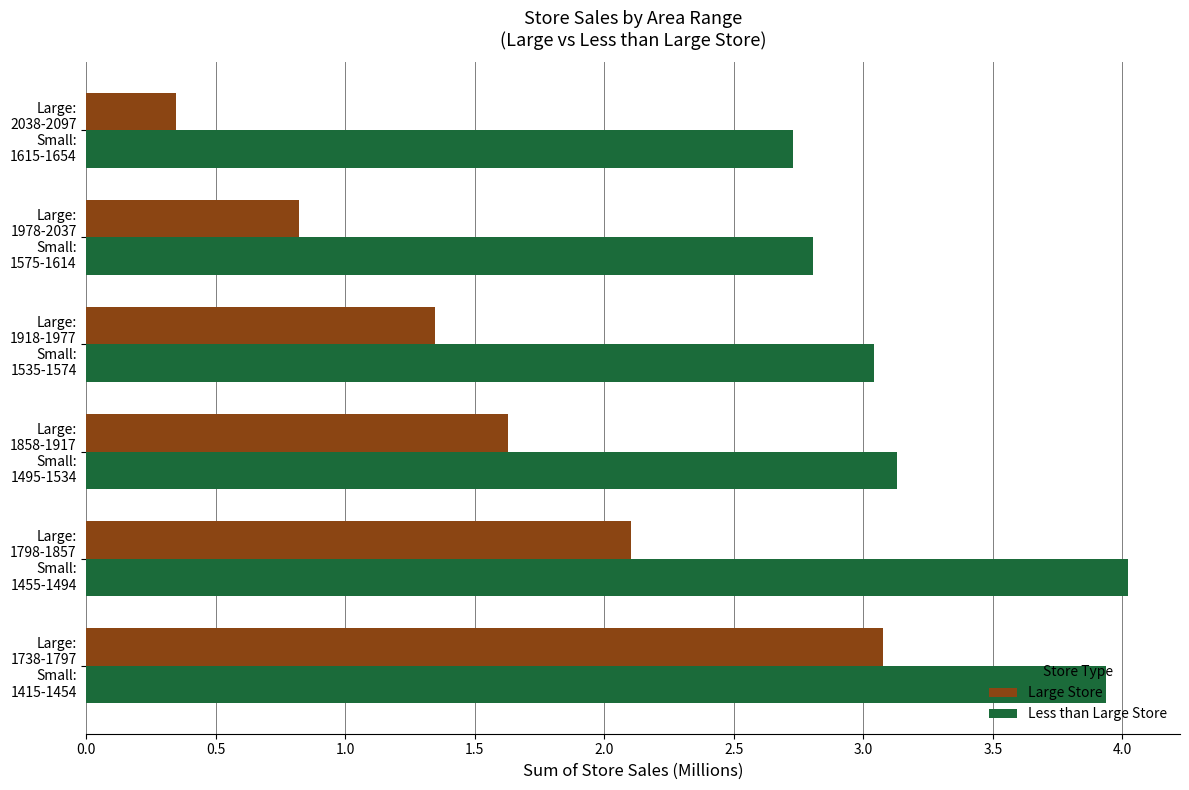

Which series has the largest total across all categories?

Less than Large Store